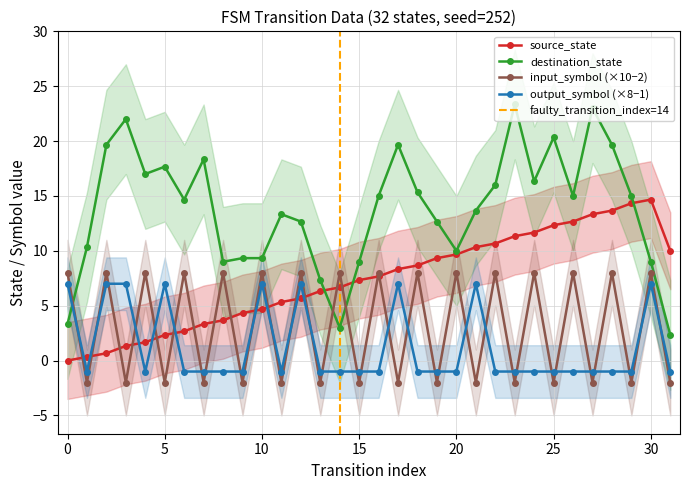

In input_symbol_num, how many points are lower than both neighbors (excluding endpoints)?

15